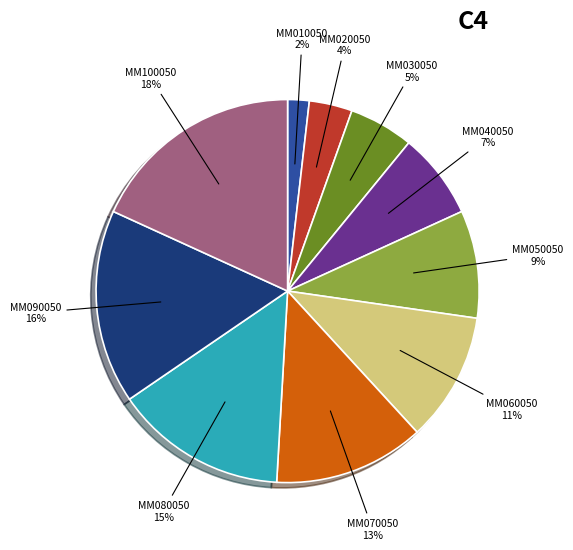

To the nearest percent, what is the average slice percentage?

10%